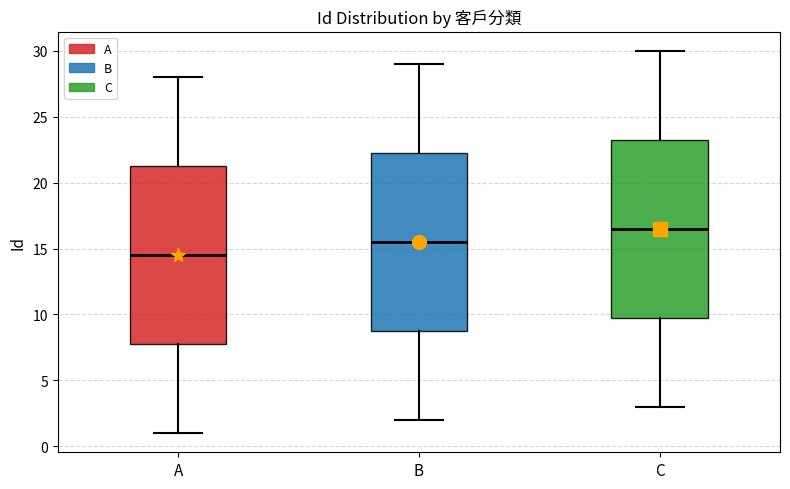

Where does the upper whisker of the box for C end on the y-axis? The values are not printed on the chart, so give them approximately, as read against the axis.

30.0